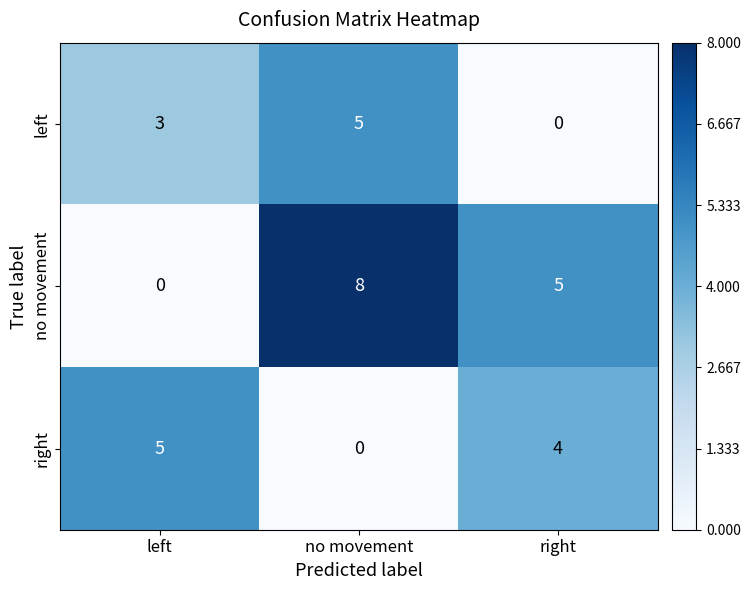

Which series changed the most between no movement and right?

left